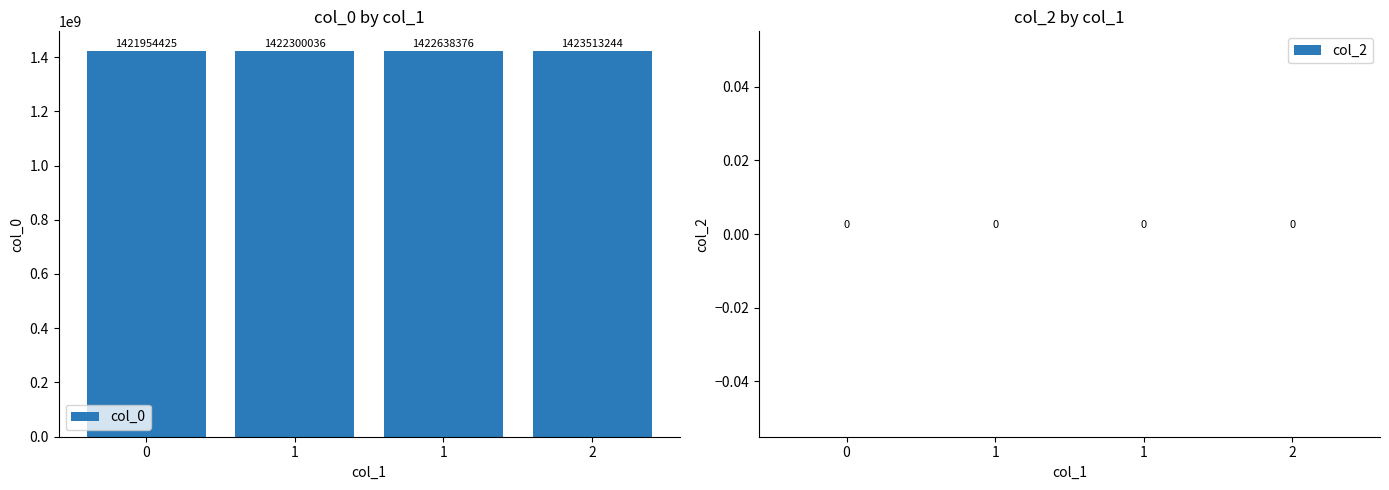

How many bars are there in total?

4